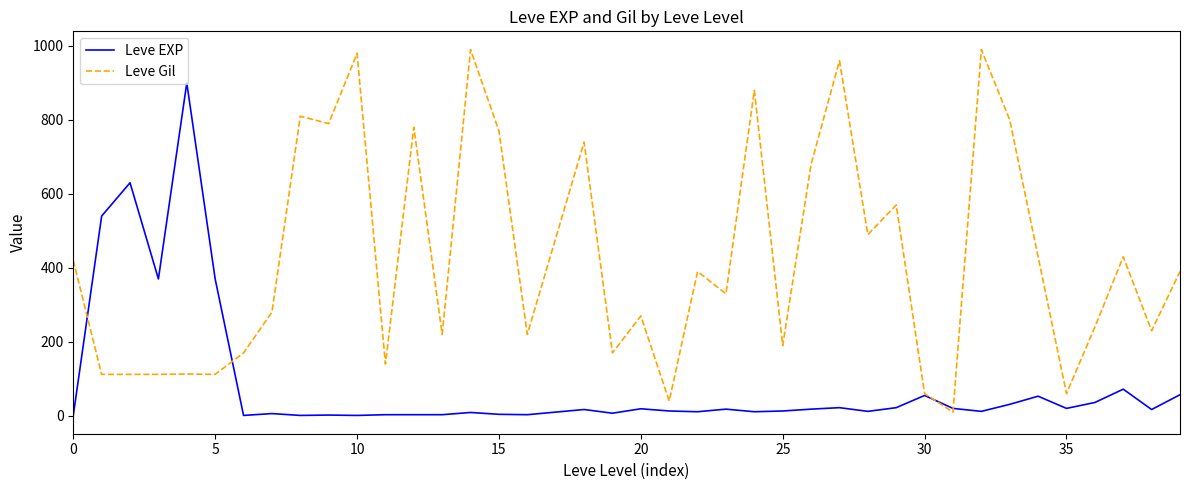

Which series has the largest range (max minus min)?

Leve Gil